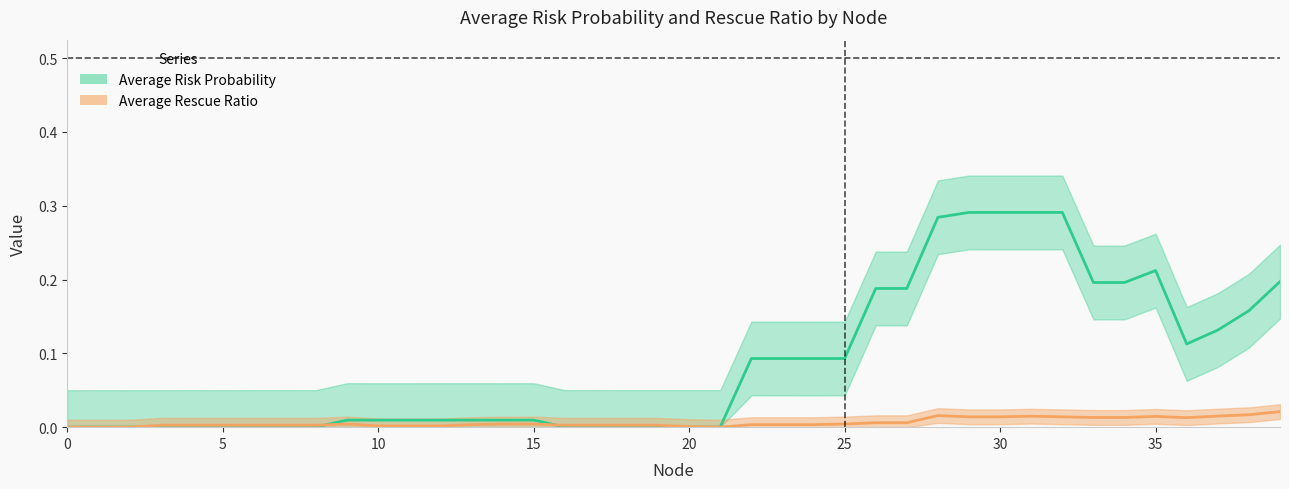

Rank the series by their maximum value, from highest to lowest.

Average Risk Probability, Average Rescue Ratio